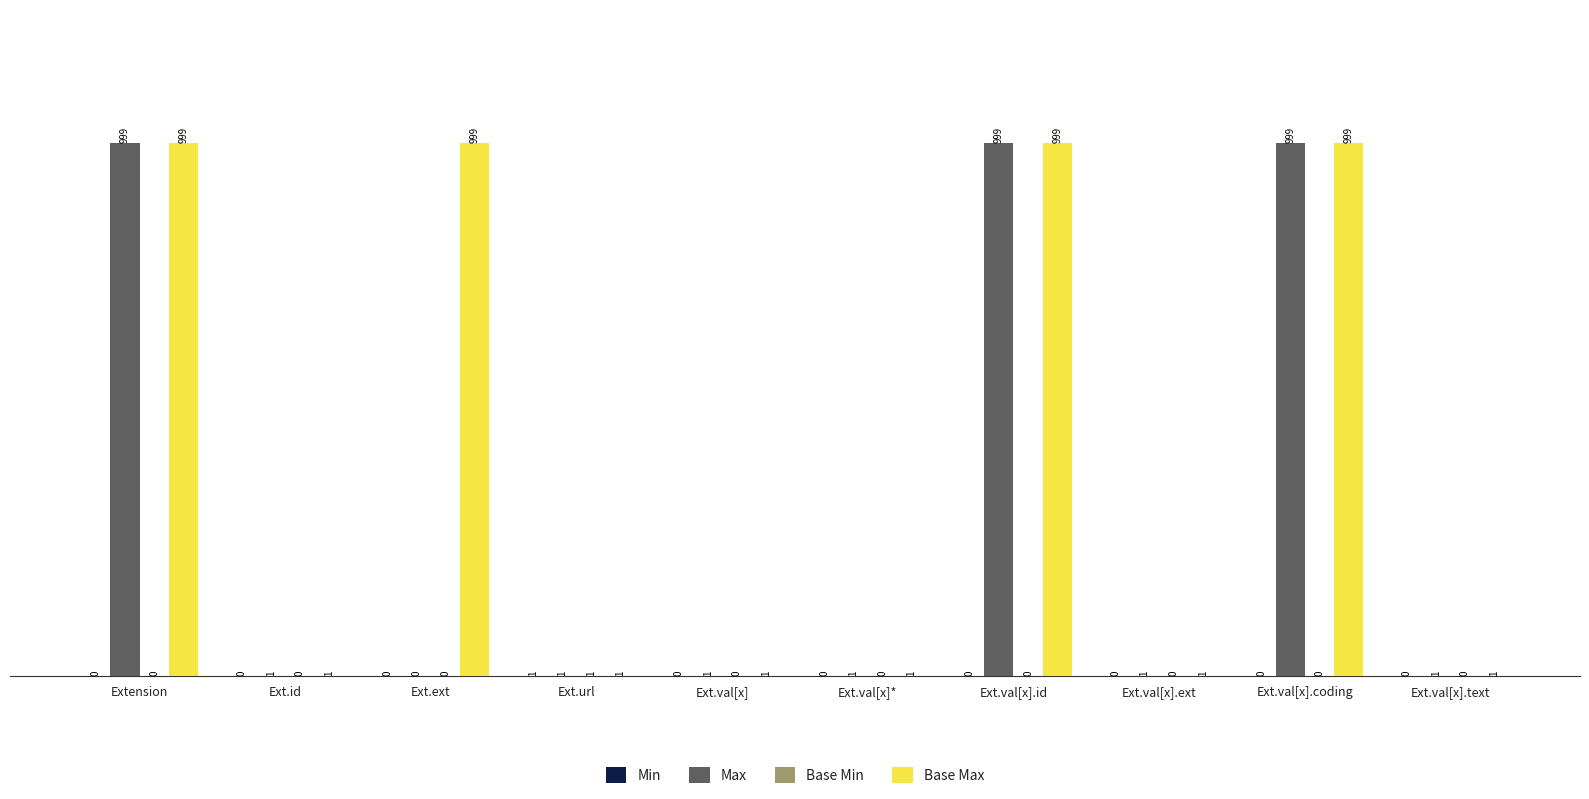

Where does the Max series first go above 1?

Extension